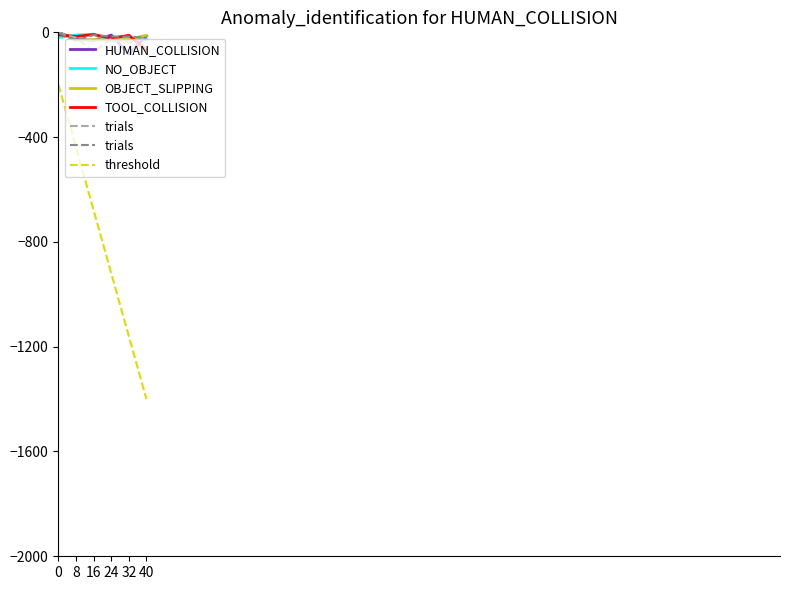

Reading left to right, transcribe all the data shown in this chart.

HUMAN_COLLISION: 0.0	-26.5	-30.5	-10.5	-82.5	-13.8
NO_OBJECT: -20.2	-10.5	-7.1	-34.5	-23.5	-27.2
OBJECT_SLIPPING: -2.8	-30.3	-27.6	-30.4	-26.7	-11.3
TOOL_COLLISION: -8.9	-15.9	-8.3	-22.8	-11.4	-66.8
trials: -2.0	-30.5	-10.4	-15.9	-16.3	-20.9
threshold: -200.0	-440.0	-680.0	-920.0	-1160.0	-1400.0